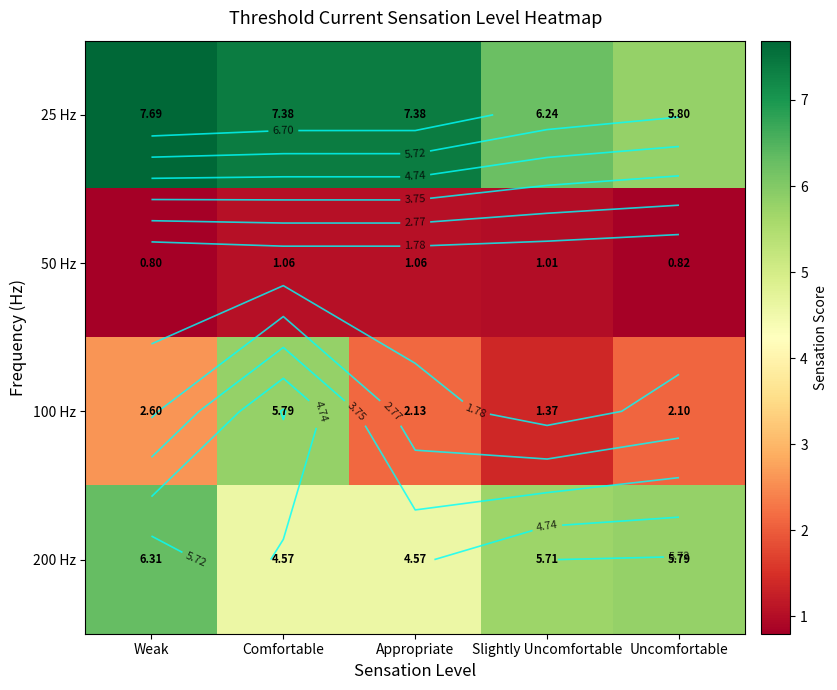

At how many categories does at least one series exceed 6?

4